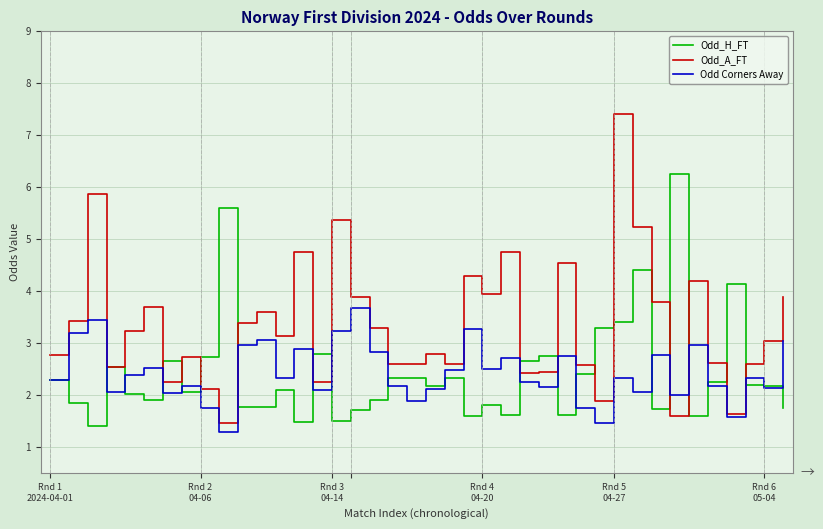

What is the lowest value of the Odd_H_FT series?

1.4